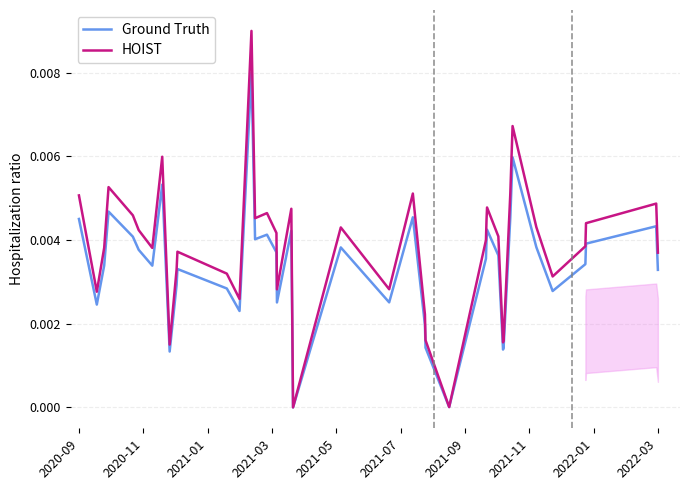

The value of Ground Truth at 33 is 0.0. True or false?

False